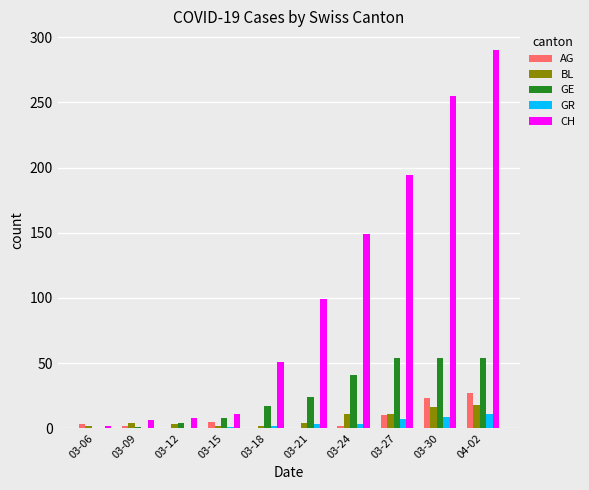

At which category is the sum across all series the highest?

04-02